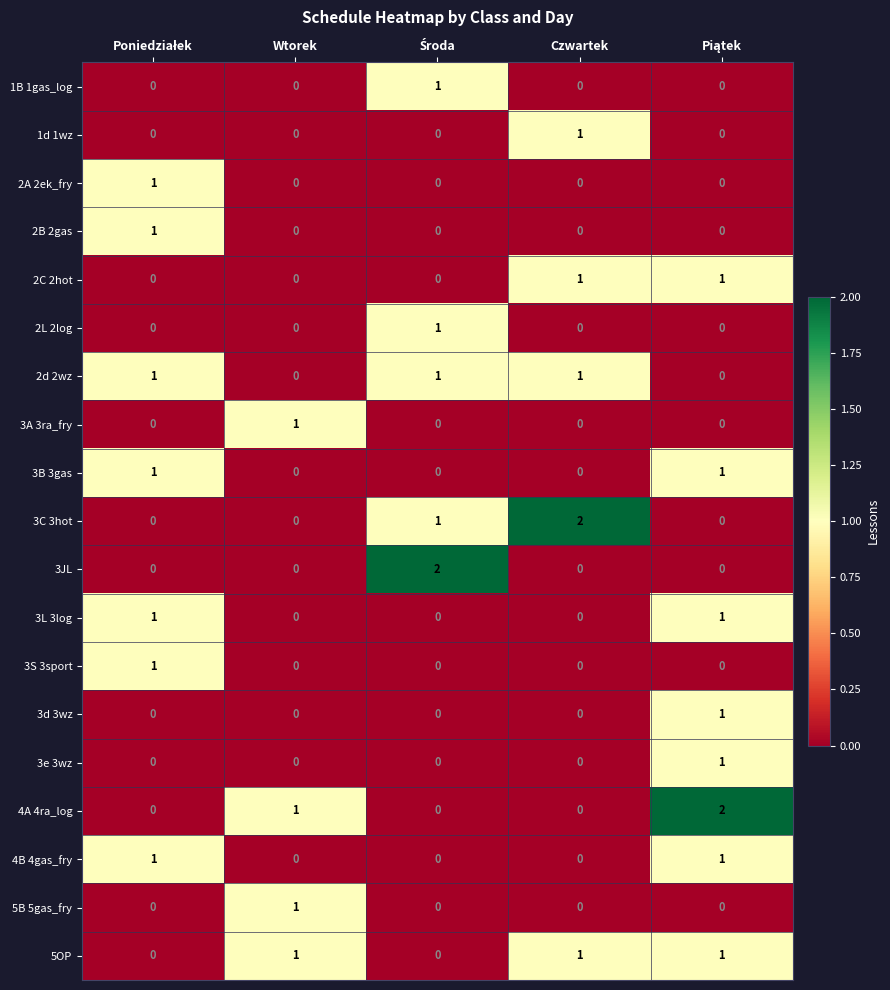

How many 1B 1gas_log values are between 0 and 1?

5